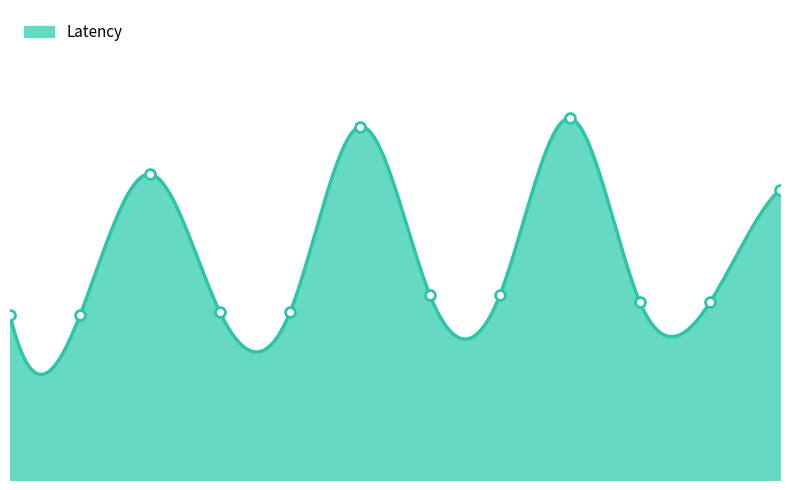

What is the change in value from 1 to 10?

+71